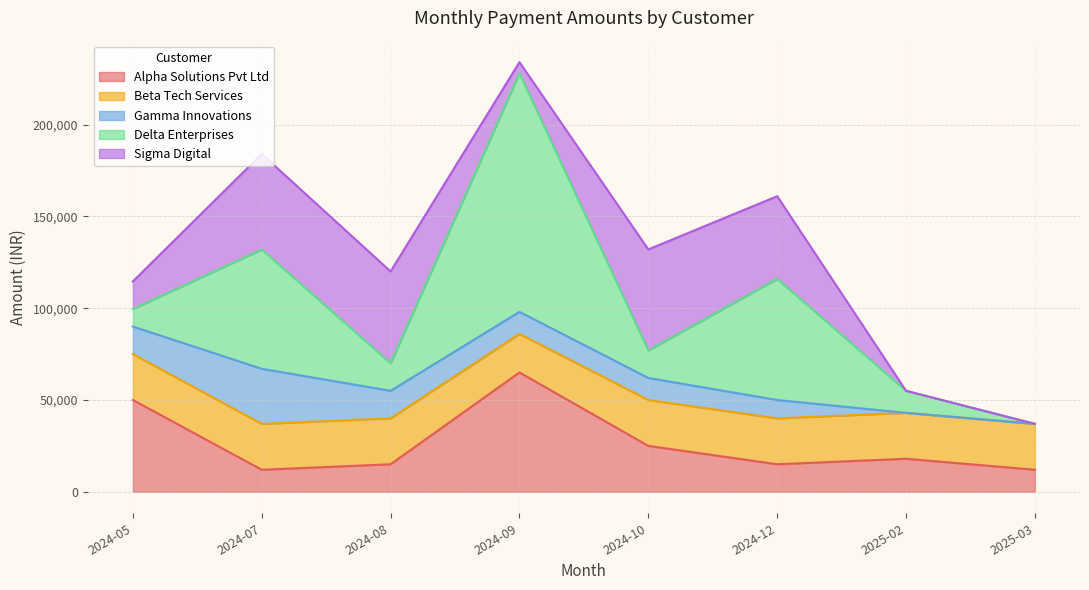

Between 2024-07 and 2024-12, which is larger?

2024-12